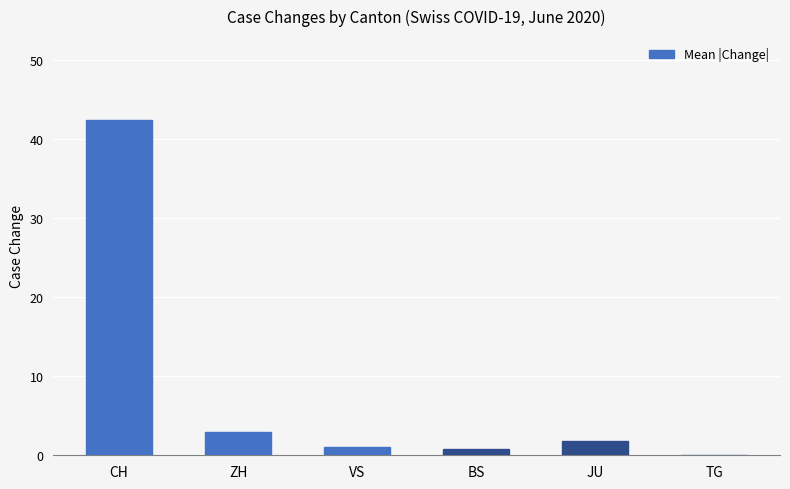

Which label corresponds to the largest value in the chart?

CH